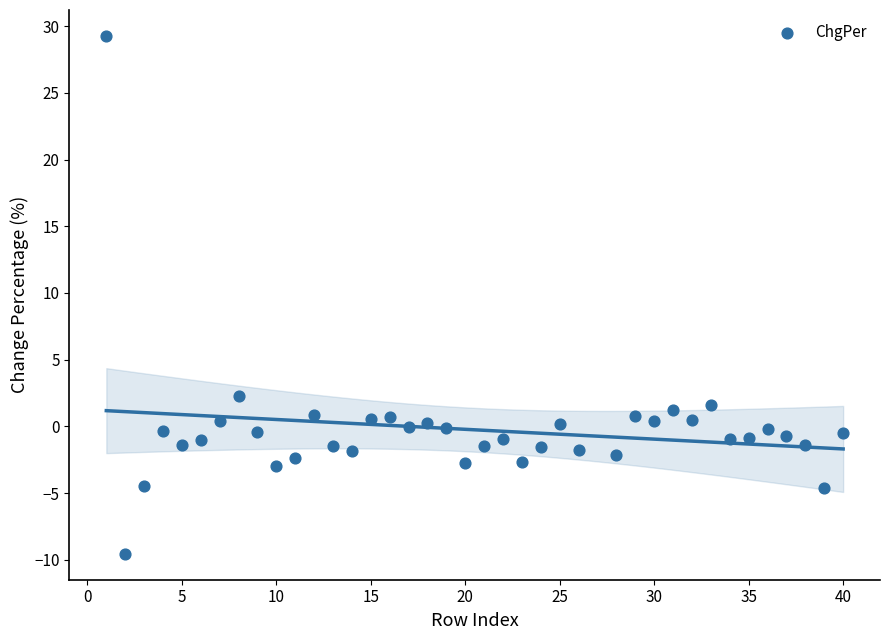

What Y value in the scatter plot is closest to 9?

2.3